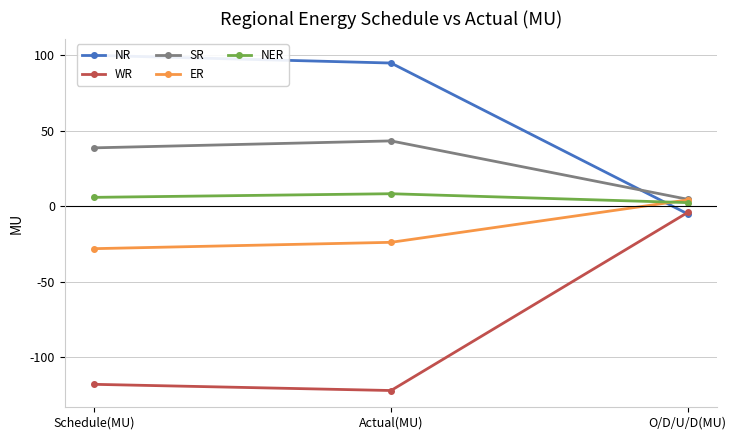

What is the label of the 2nd point from the left?

Actual(MU)